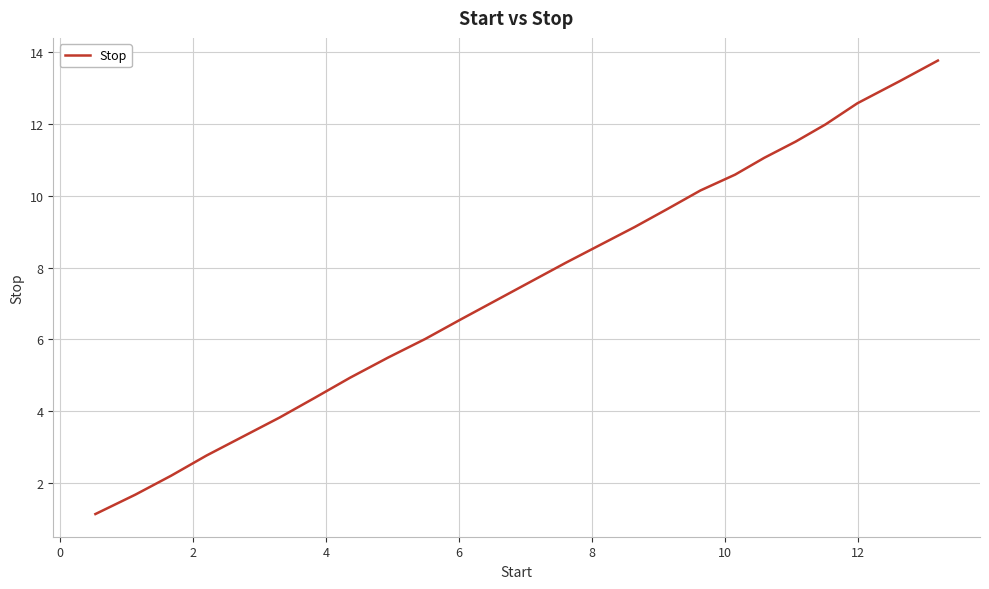

Reading left to right, transcribe all the data shown in this chart.

1.1	1.7	2.2	2.8	3.3	3.8	4.4	4.9	5.5	6.0	6.5	7.1	7.6	8.1	8.6	9.1	9.6	10.2	10.6	11.1	11.5	12.0	12.6	13.2	13.8